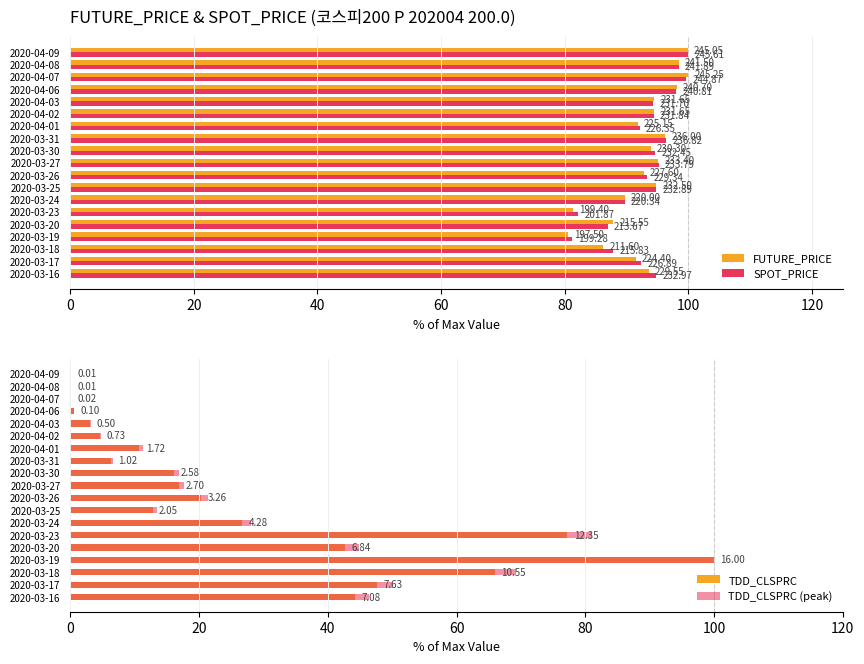

What value does the SPOT_PRICE series have at 2020-04-03?

94.3